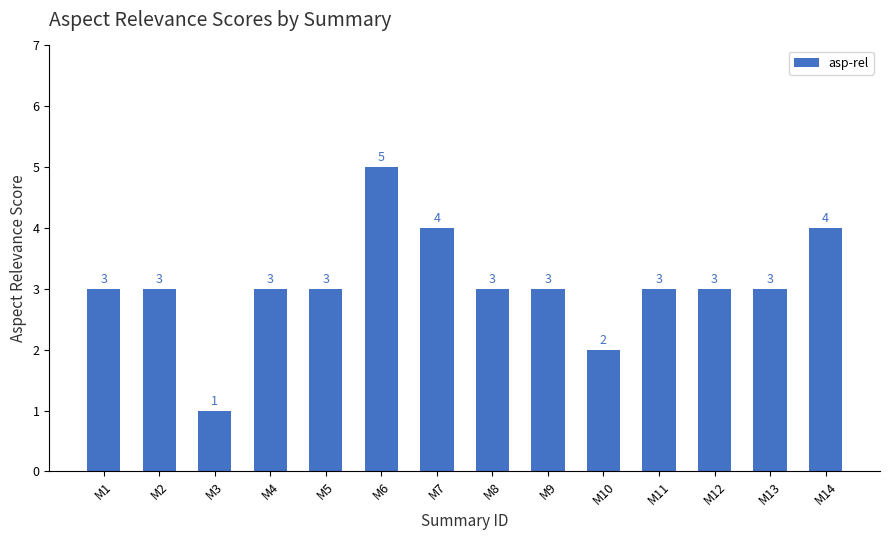

Are the bars grouped side by side (vs. stacked)?

No